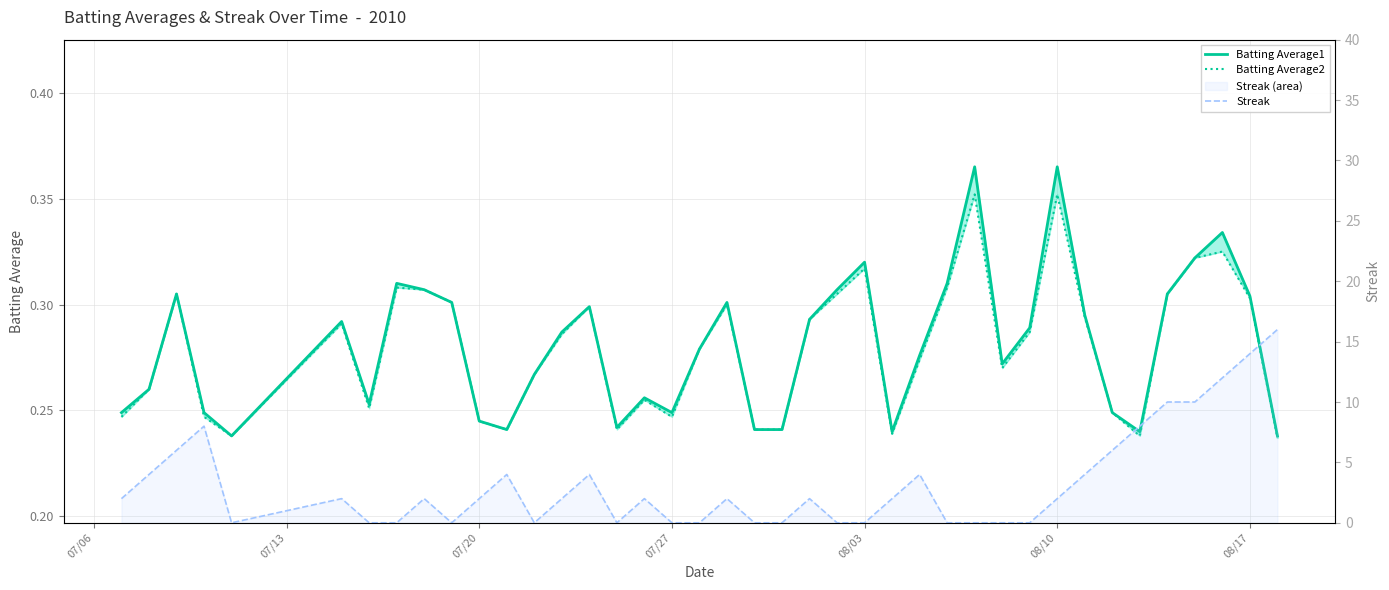

What are all the series names shown in the legend?

Batting Average1, Batting Average2, Streak